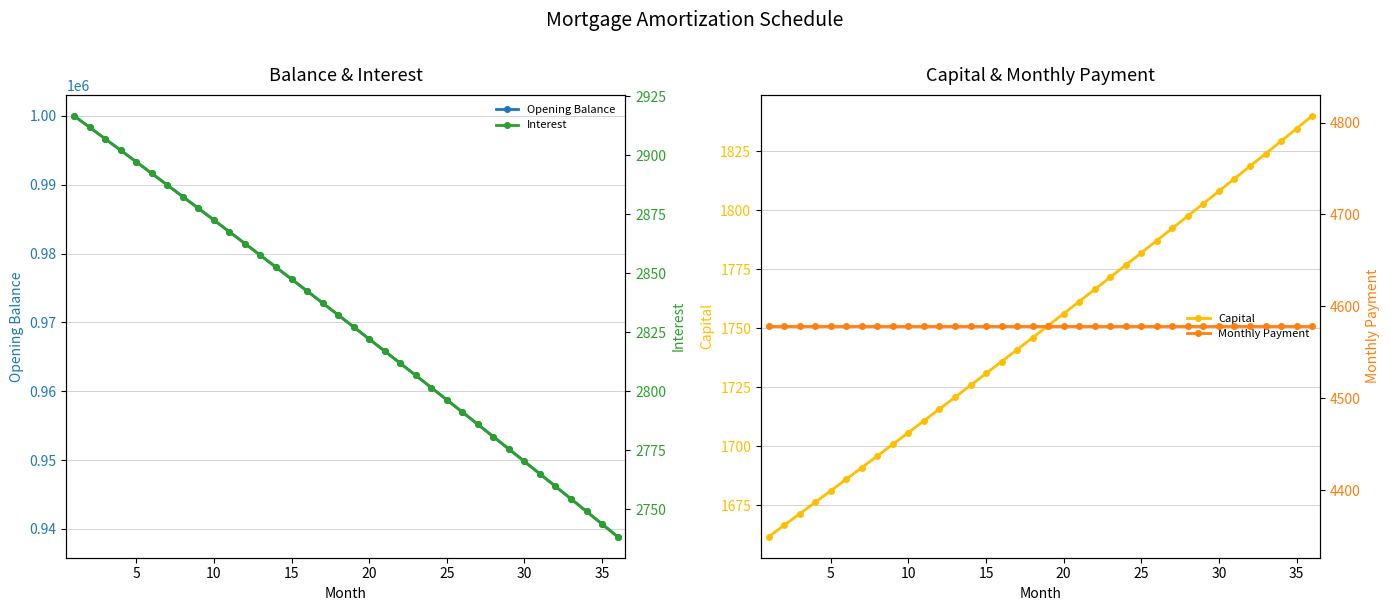

How many values in the Capital series are below 1751?

18